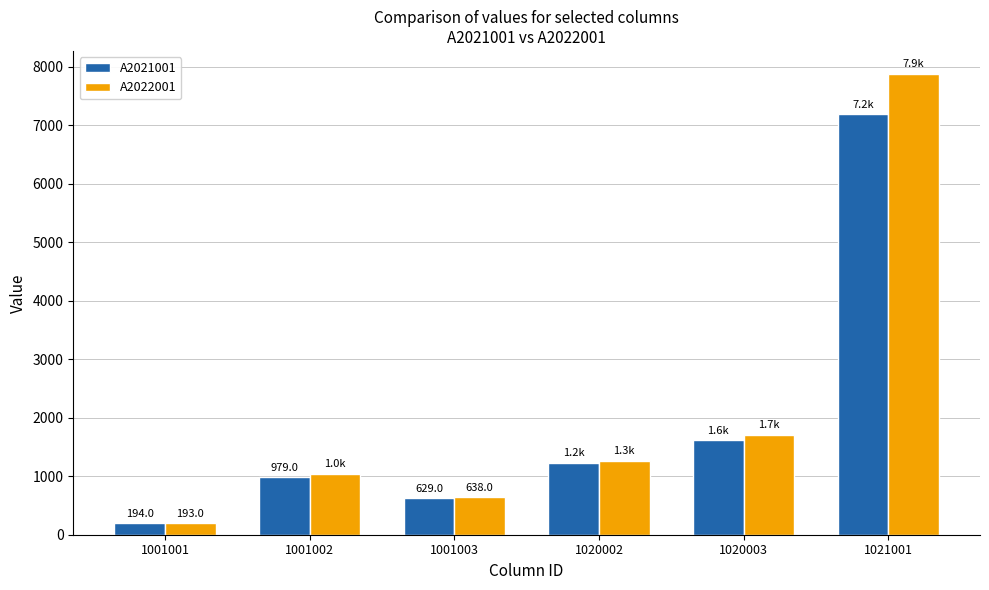

Rank the categories by A2021001 value from highest to lowest.

1021001, 1020003, 1020002, 1001002, 1001003, 1001001